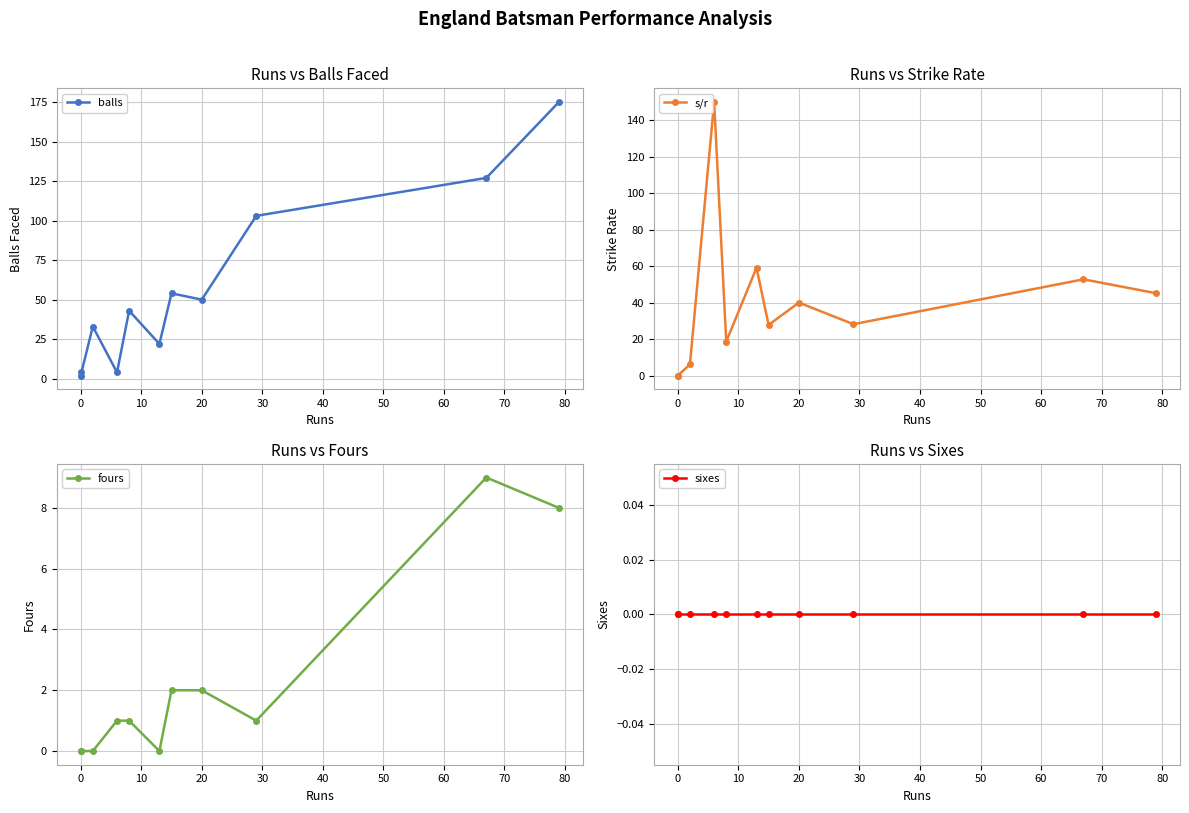

Reading left to right, list all the values displayed in this chart.

balls: 4.0	2.0	33.0	4.0	43.0	22.0	54.0	50.0	103.0	127.0	175.0
s/r: 0.0	0.0	6.1	150.0	18.6	59.1	27.8	40.0	28.2	52.8	45.1
fours: 0.0	0.0	0.0	1.0	1.0	0.0	2.0	2.0	1.0	9.0	8.0
sixes: 0.0	0.0	0.0	0.0	0.0	0.0	0.0	0.0	0.0	0.0	0.0